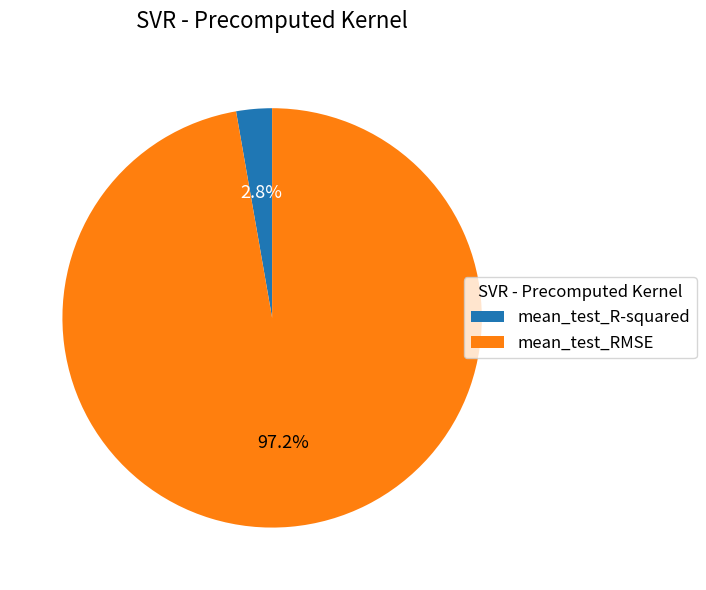

Between mean_test_RMSE and mean_test_R-squared, which is larger?

mean_test_RMSE